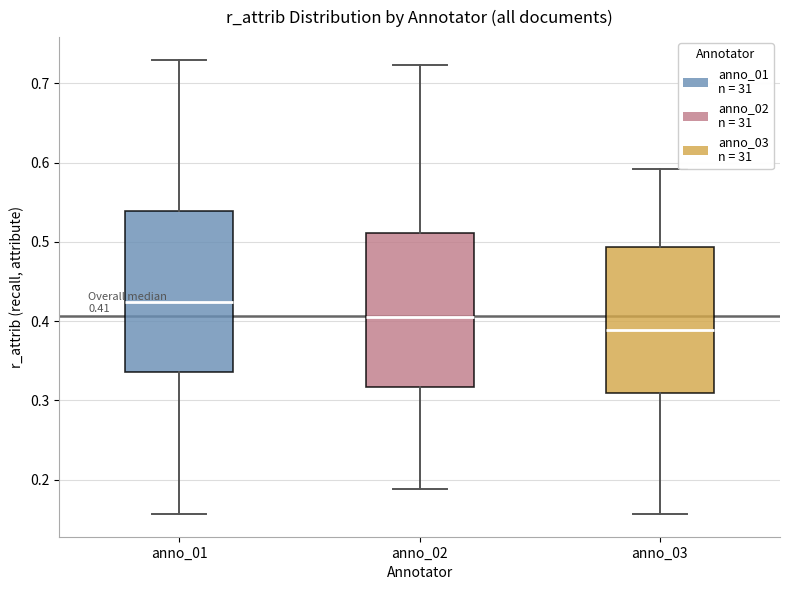

Which box's median line is the lowest?

anno_03